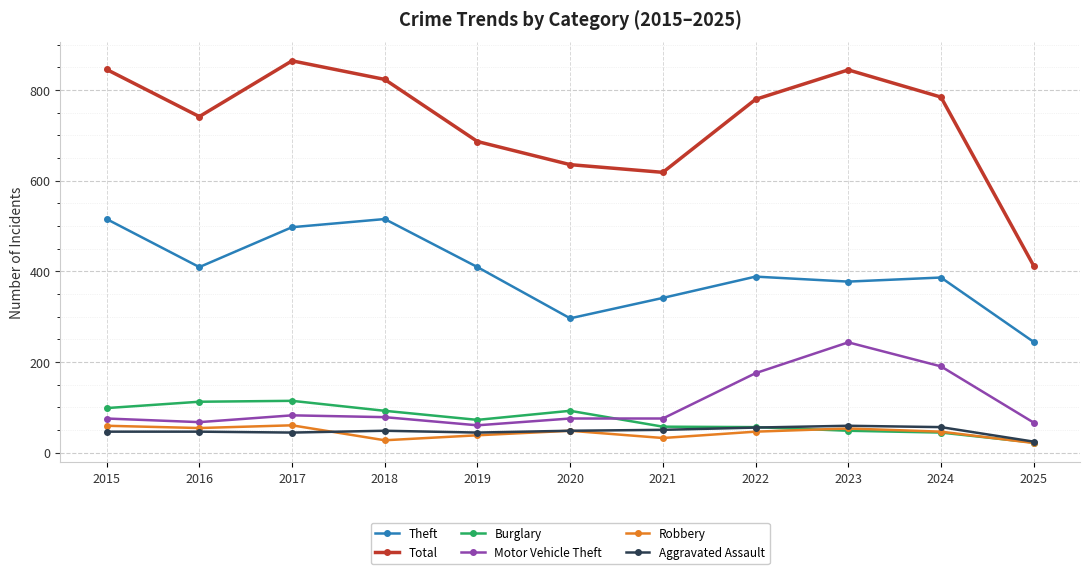

Is it true that Theft equals 223 at 2016?

False